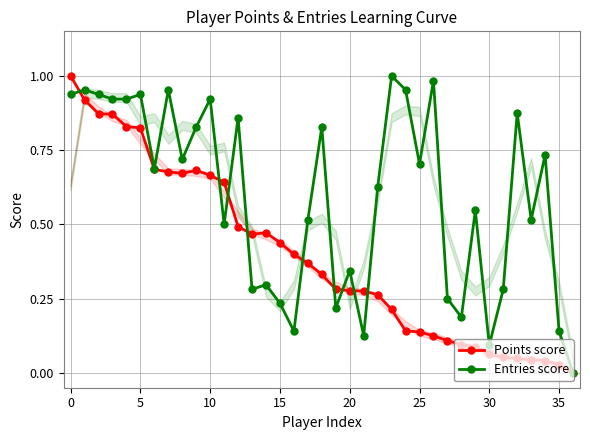

Is this an area chart (filled region under the line)?

No